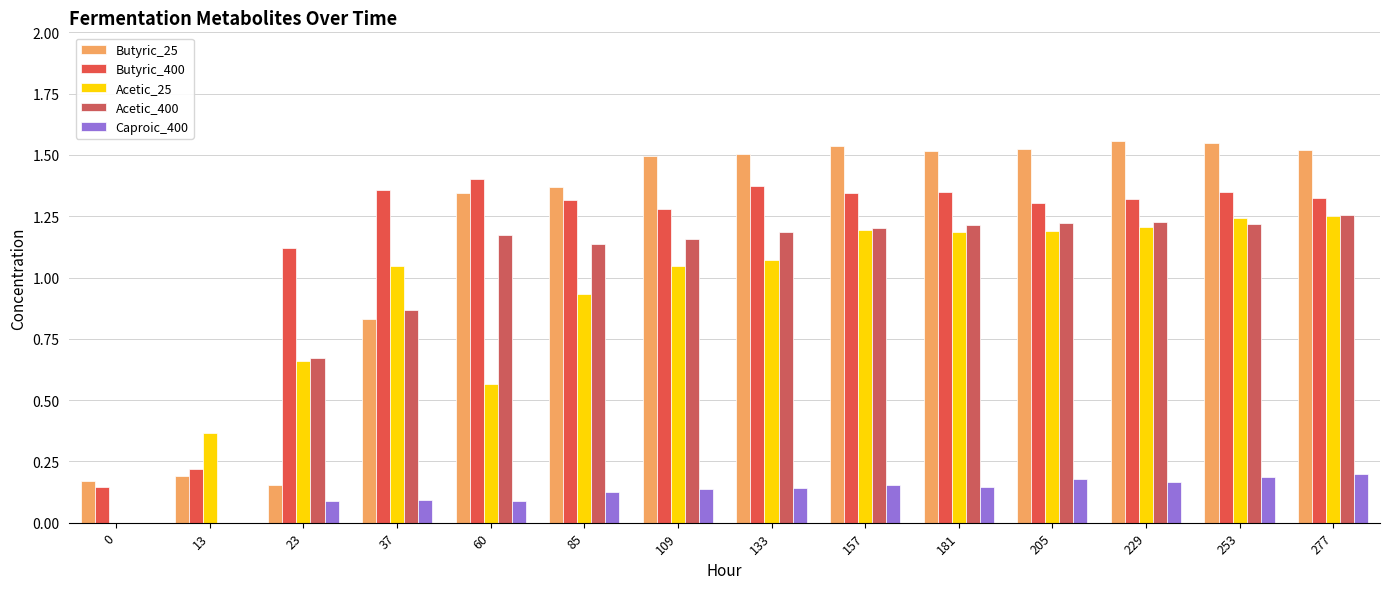

Count the number of data series in this chart.

5